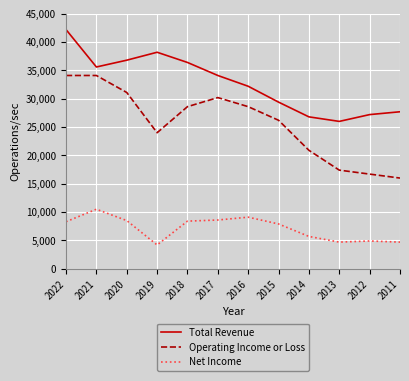

True or false: Net Income has more than 1 points higher than both neighbors.

True